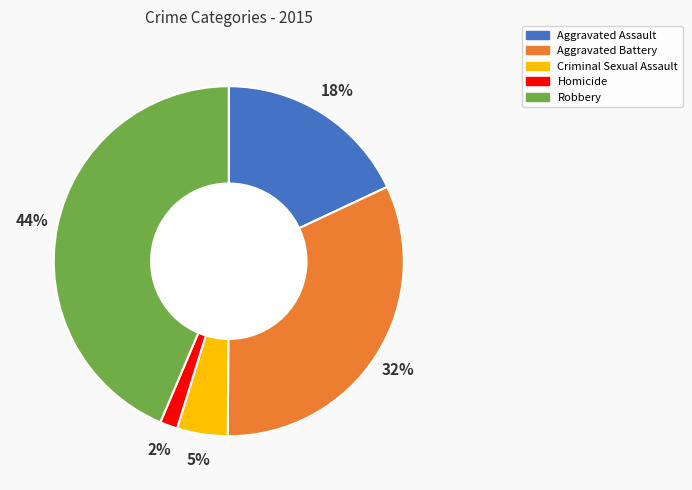

Between Criminal Sexual Assault and Aggravated Assault, which is larger?

Aggravated Assault